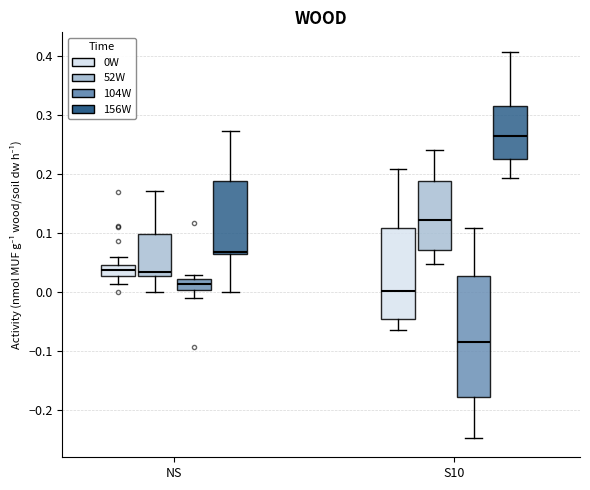

Where is the upper edge of the box for NS (156W) on the y-axis? The values are not printed on the chart, so give them approximately, as read against the axis.

0.19